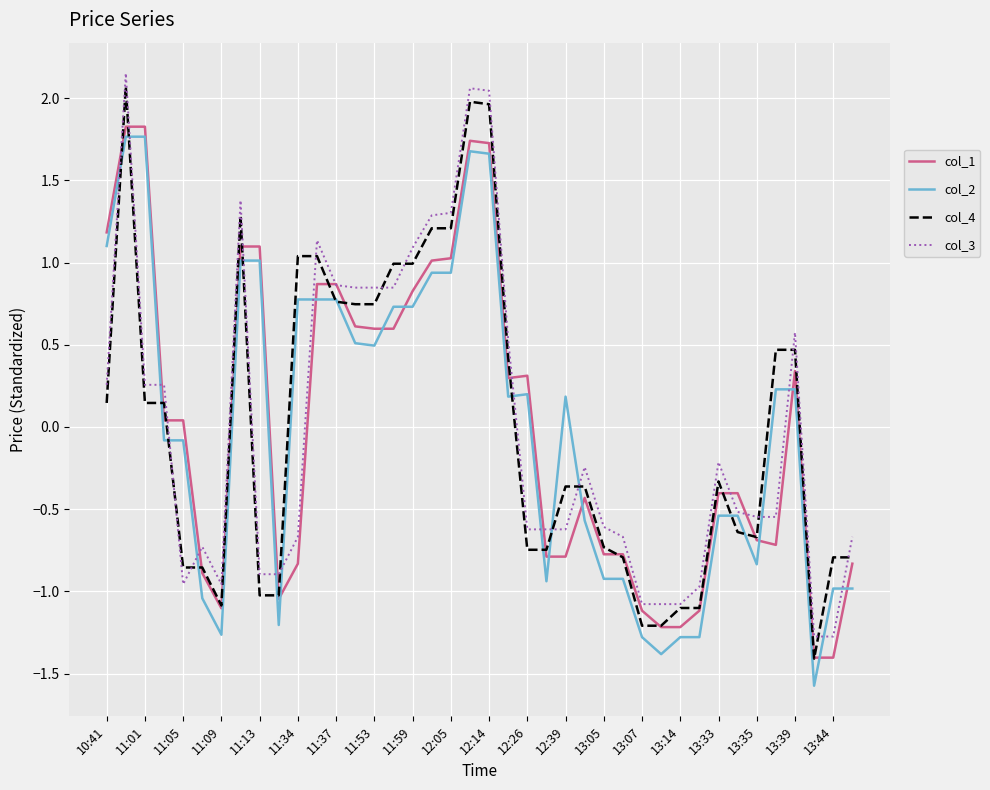

What is the highest value of the col_4 series?

2.1